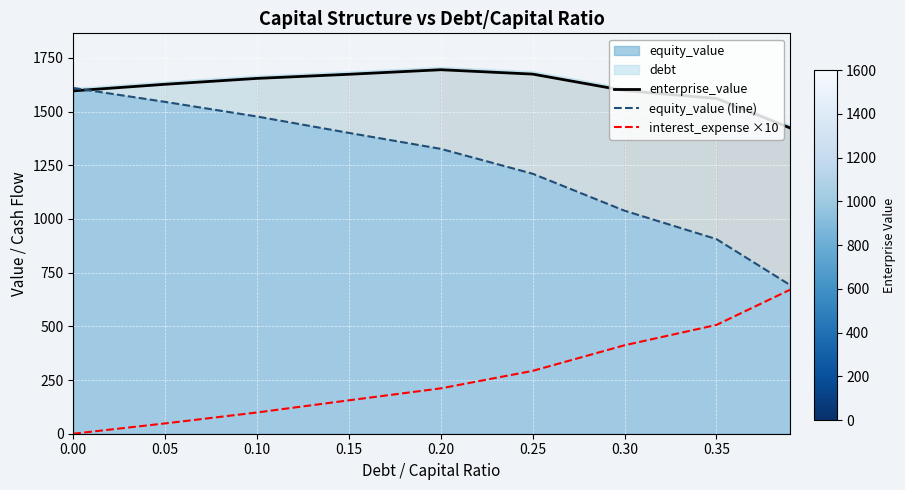

Rank the series by their average value, from lowest to highest.

interest_expense ×10, equity_value (line), enterprise_value